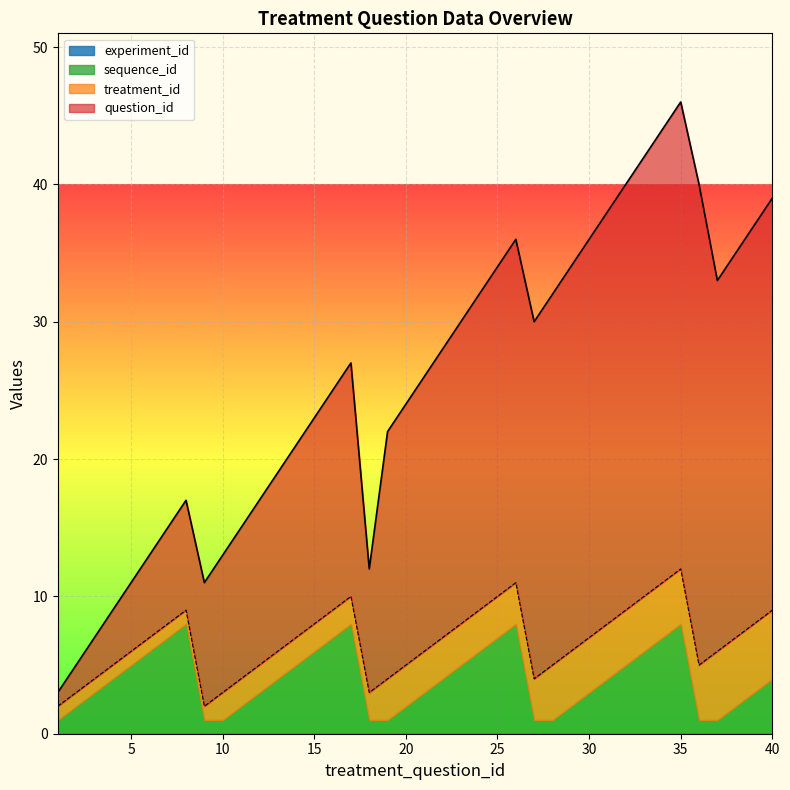

Is it true that sequence_id equals 8 at 5?

False